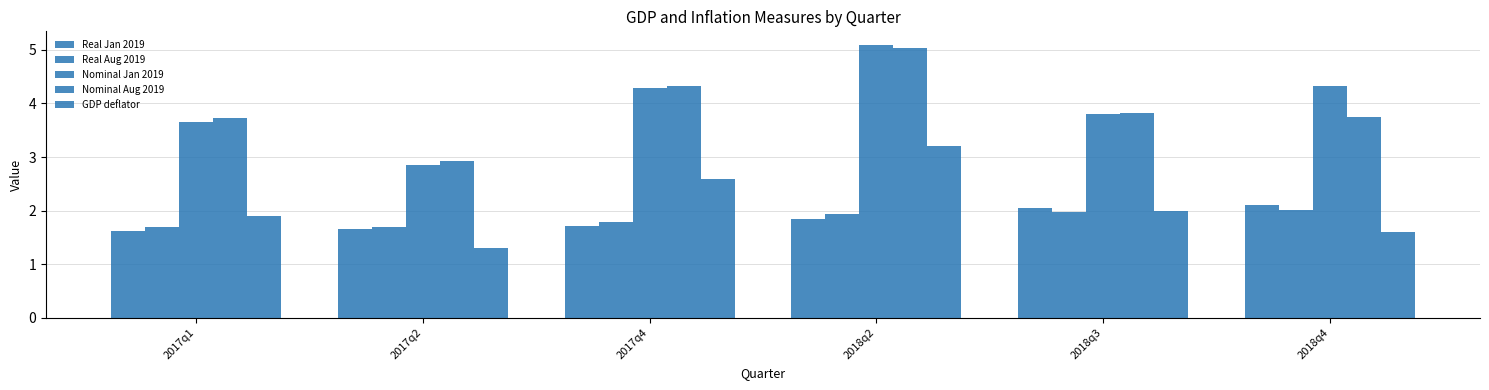

How many values in the Nominal Aug 2019 series exceed 3?

5